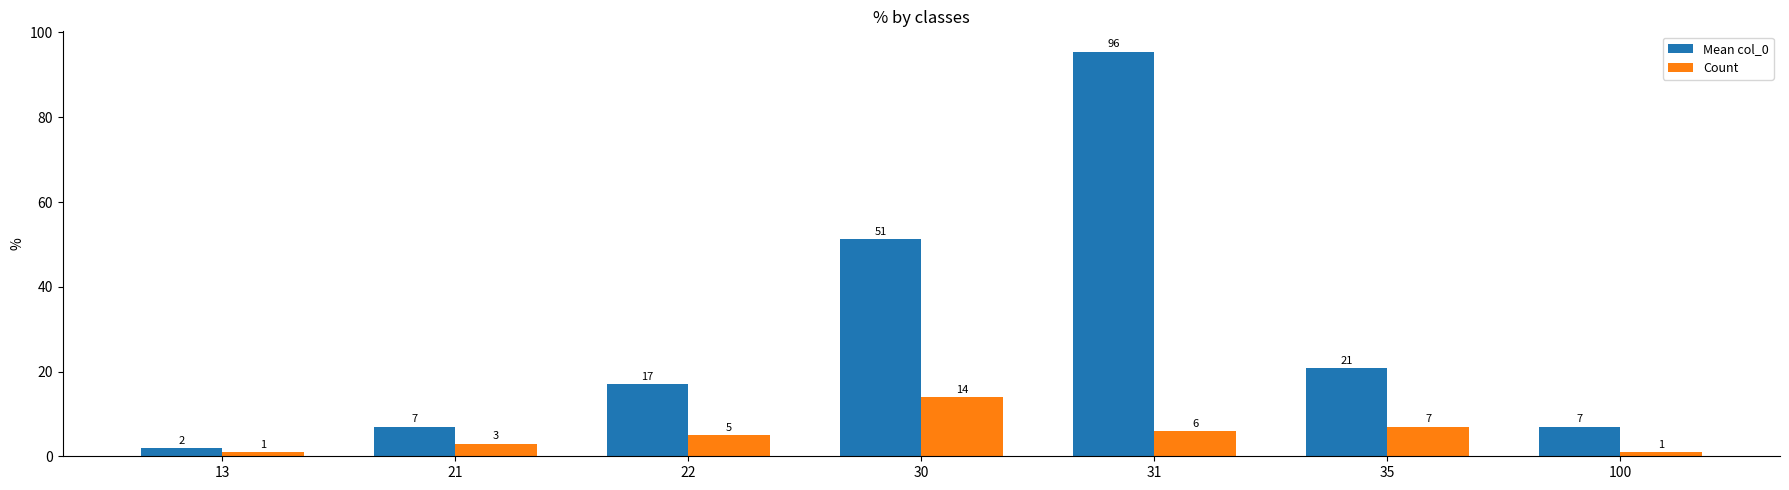

True or false: Mean col_0 has a value of 34.0 at 35.

False